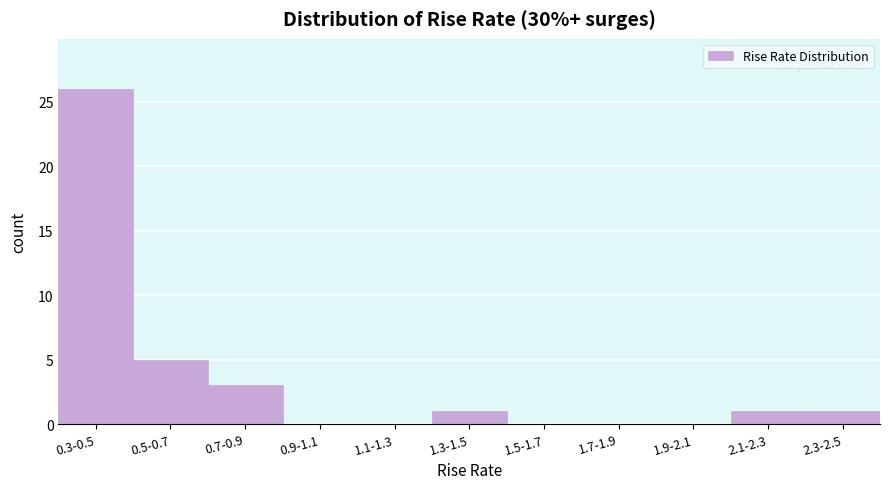

Reading left to right, extract all data points from this chart.

0.3-0.5=26	0.5-0.7=5	0.7-0.9=3	0.9-1.1=0	1.1-1.3=0	1.3-1.5=1	1.5-1.7=0	1.7-1.9=0	1.9-2.1=0	2.1-2.3=1	2.3-2.5=1